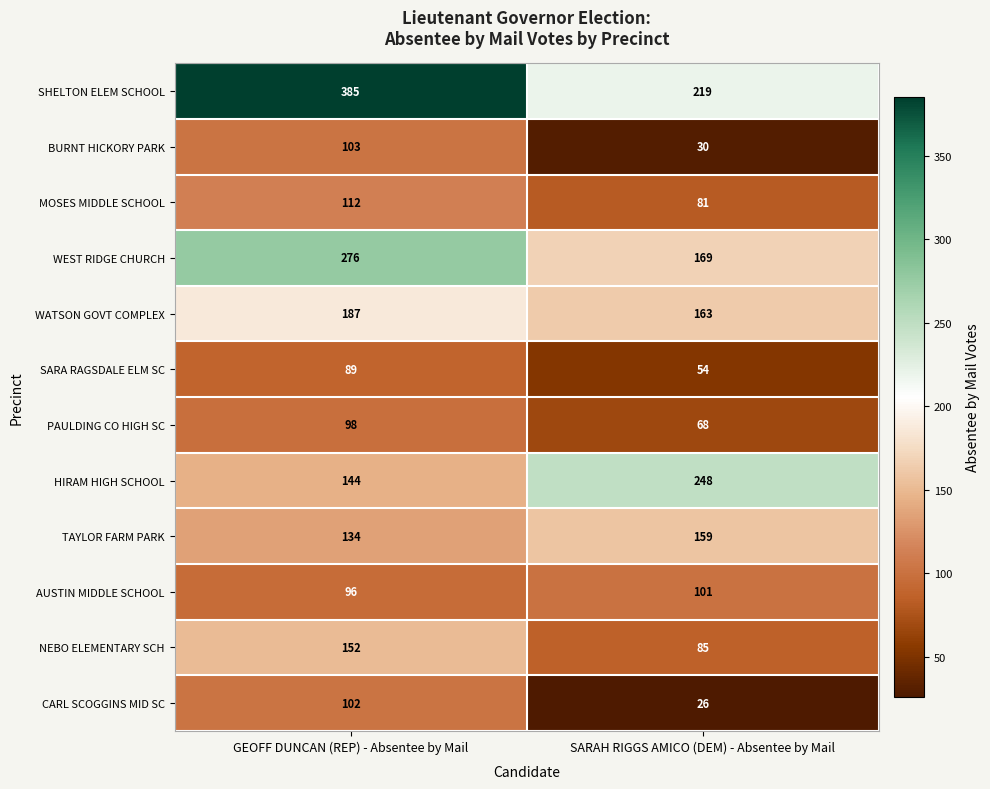

Which label corresponds to the smallest value in the chart?

SARAH RIGGS AMICO (DEM) - Absentee by Mail